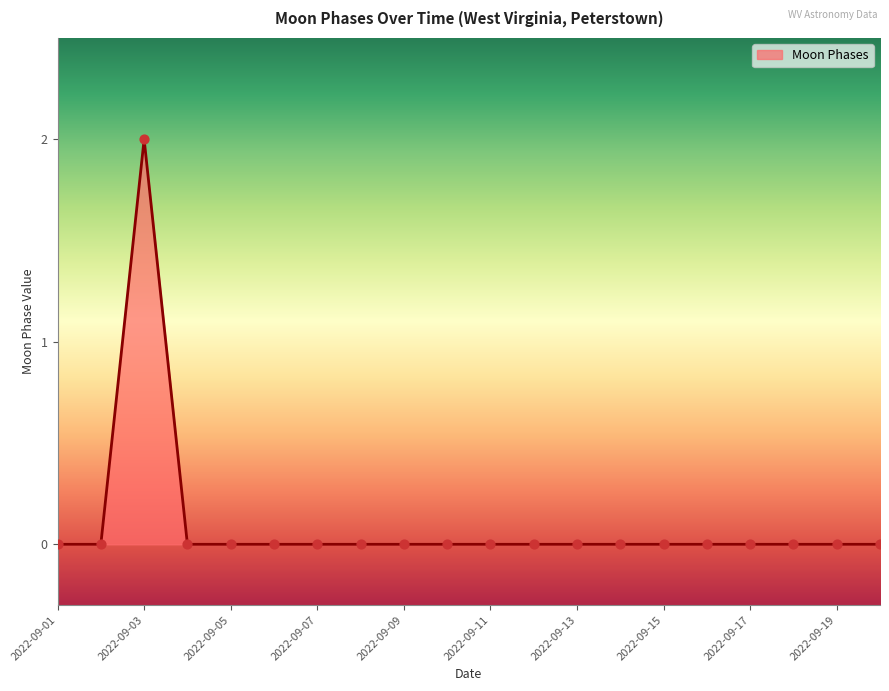

Is this an area chart (filled region under the line)?

Yes